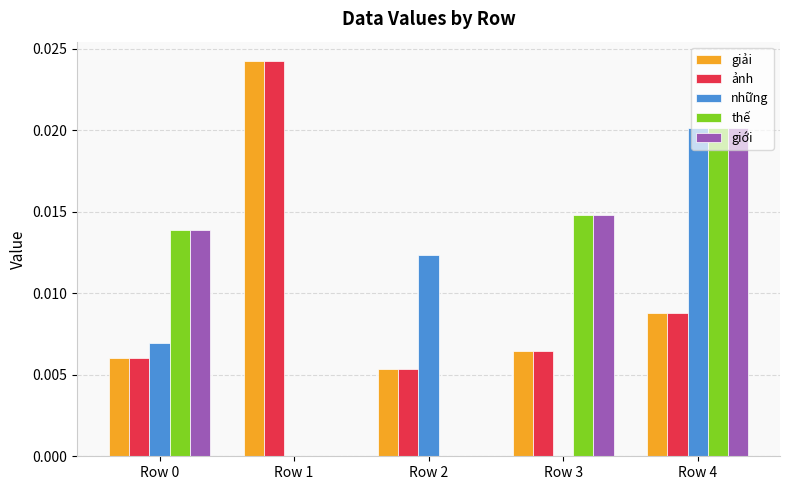

What are all the series names shown in the legend?

giải, ảnh, những, thế, giới